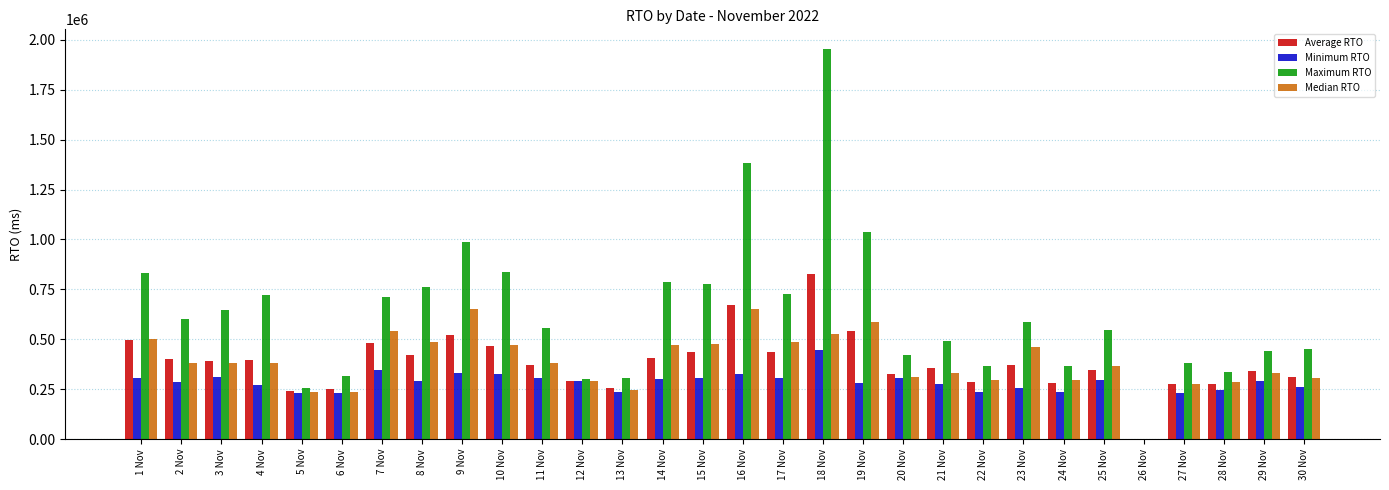

What is the difference between the Average RTO values at 13 Nov and 27 Nov?

21640.4